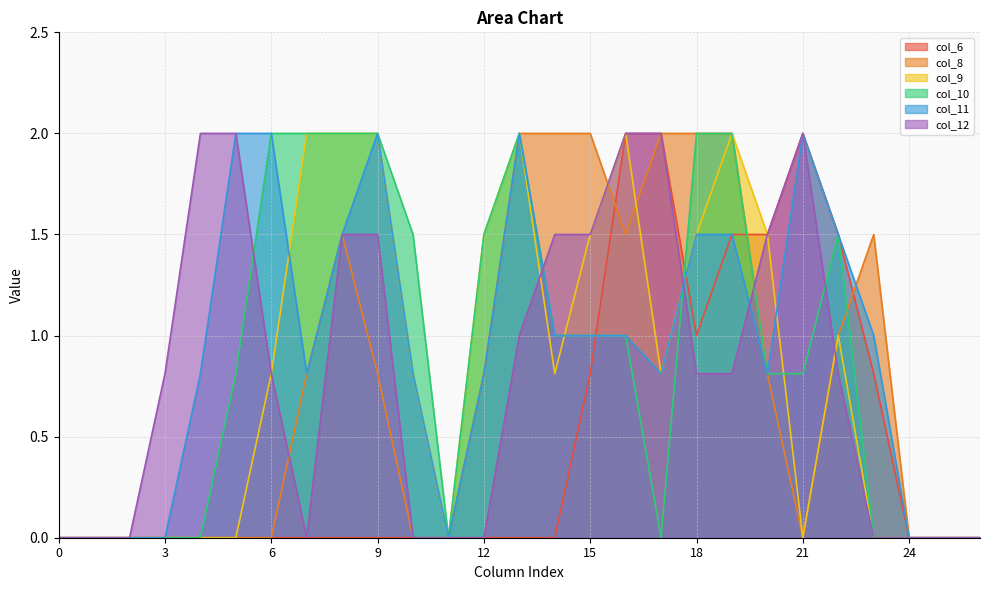

What is the spread (max minus min) of values at 19?

1.2